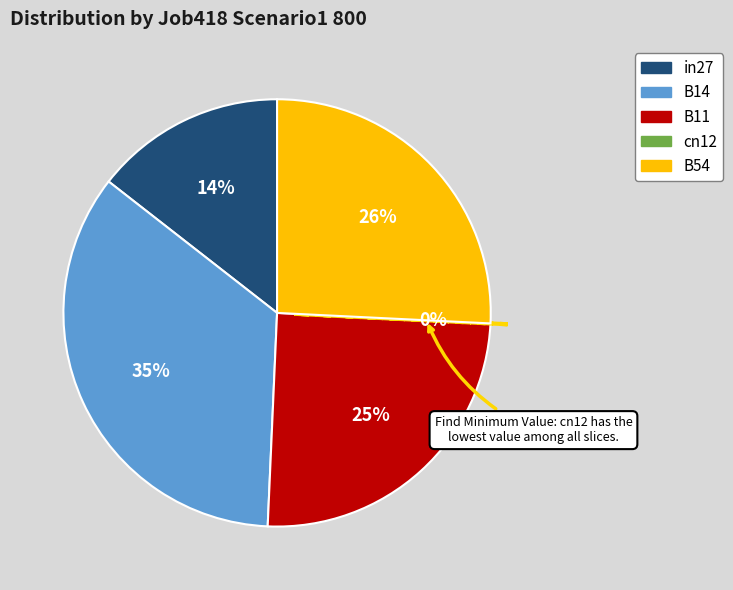

True or false: B11 accounts for 31% of the total.

False